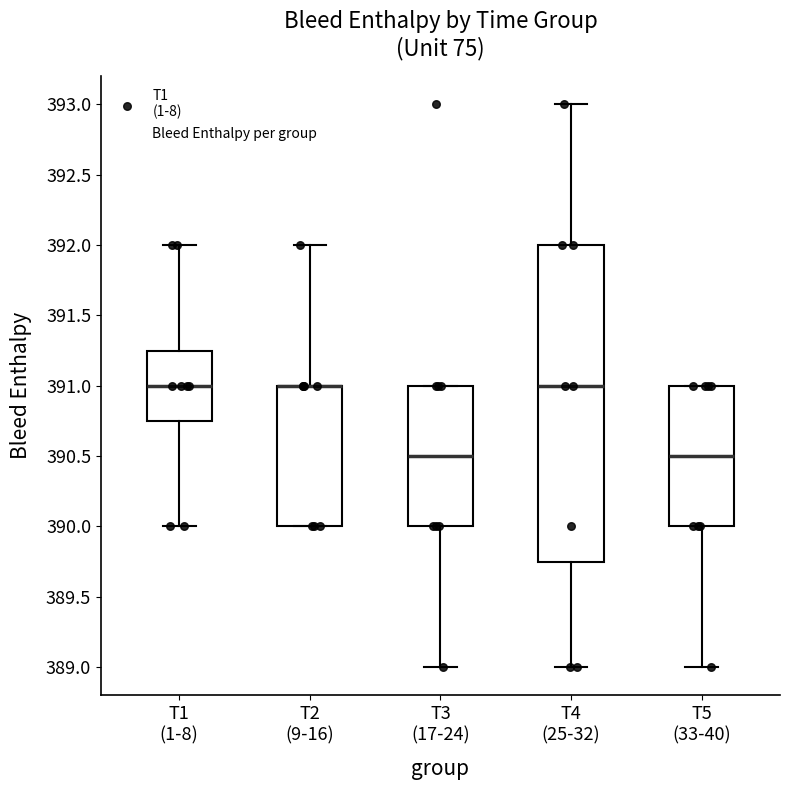

Reading left to right, transcribe this box plot: for each box, give where its median line is, the range the box spans, and where its two whiskers end, as read against the y-axis. The values are not printed on the chart, so give them approximately, as read against the axis.

T1 (1-8): median 391.00, box 390.75 to 391.25, whiskers 390.00 to 392.00
T2 (9-16): median 391.00 (drawn on the box's upper edge), box 390.00 to 391.00, whiskers 390.00 to 392.00
T3 (17-24): median 390.50, box 390.00 to 391.00, whiskers 389.00 to 391.00
T4 (25-32): median 391.00, box 389.75 to 392.00, whiskers 389.00 to 393.00
T5 (33-40): median 390.50, box 390.00 to 391.00, whiskers 389.00 to 391.00